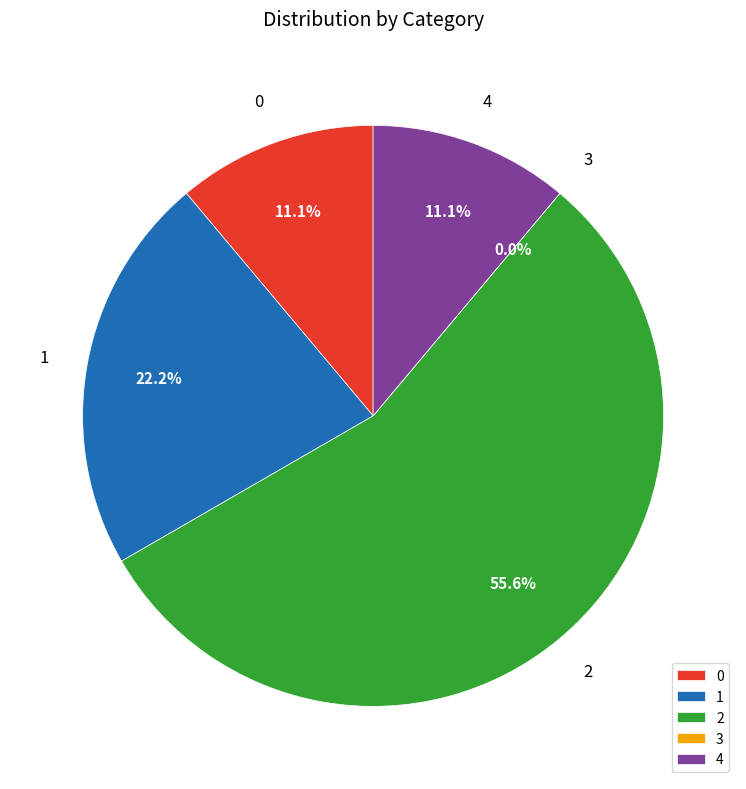

To the nearest percent, what is the combined percentage of 1 and 3?

22%